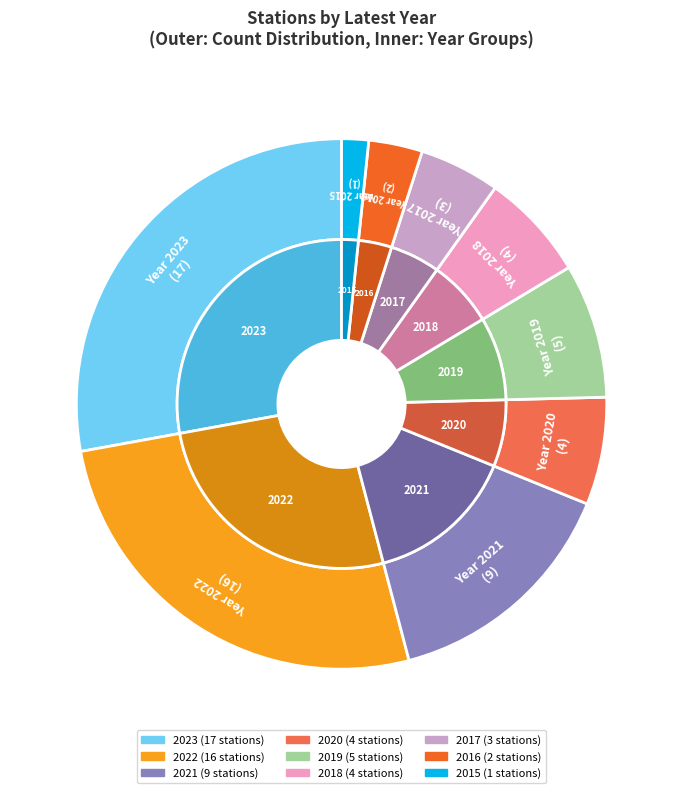

Combined, do 2016 and 2023 account for over 50%?

No